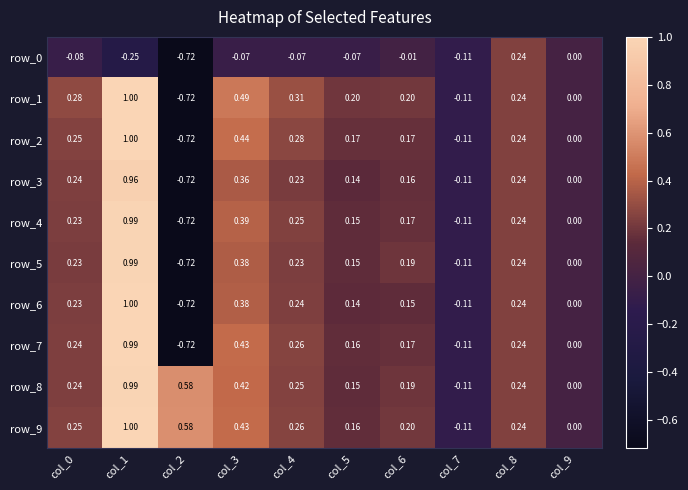

Count the number of categories in the chart.

10